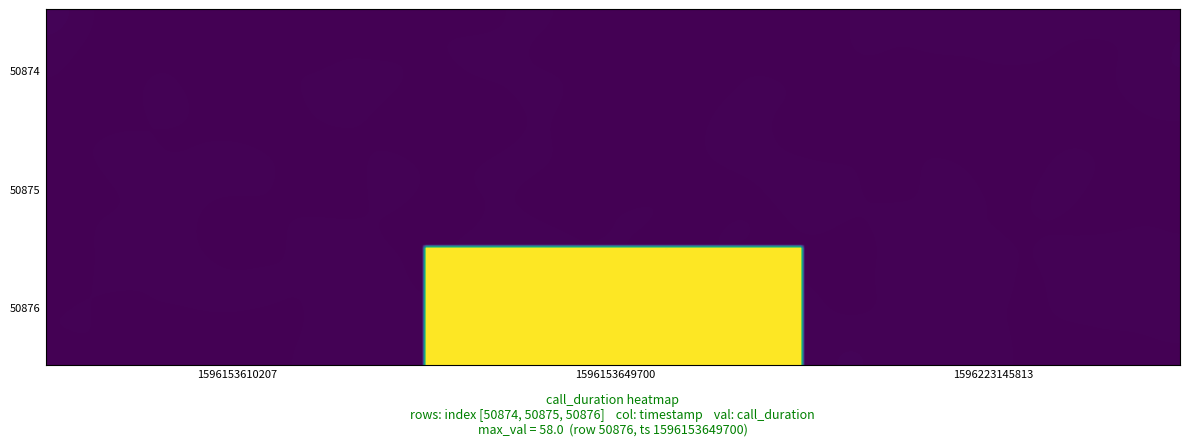

Count the 50876 values in the range 0 to 58.

3